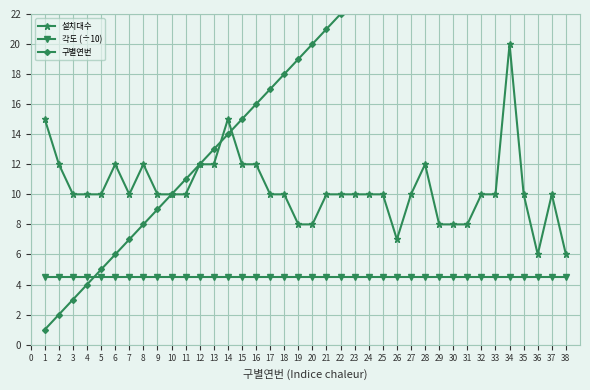

Which category has the highest value in the 구별연번 series?

37